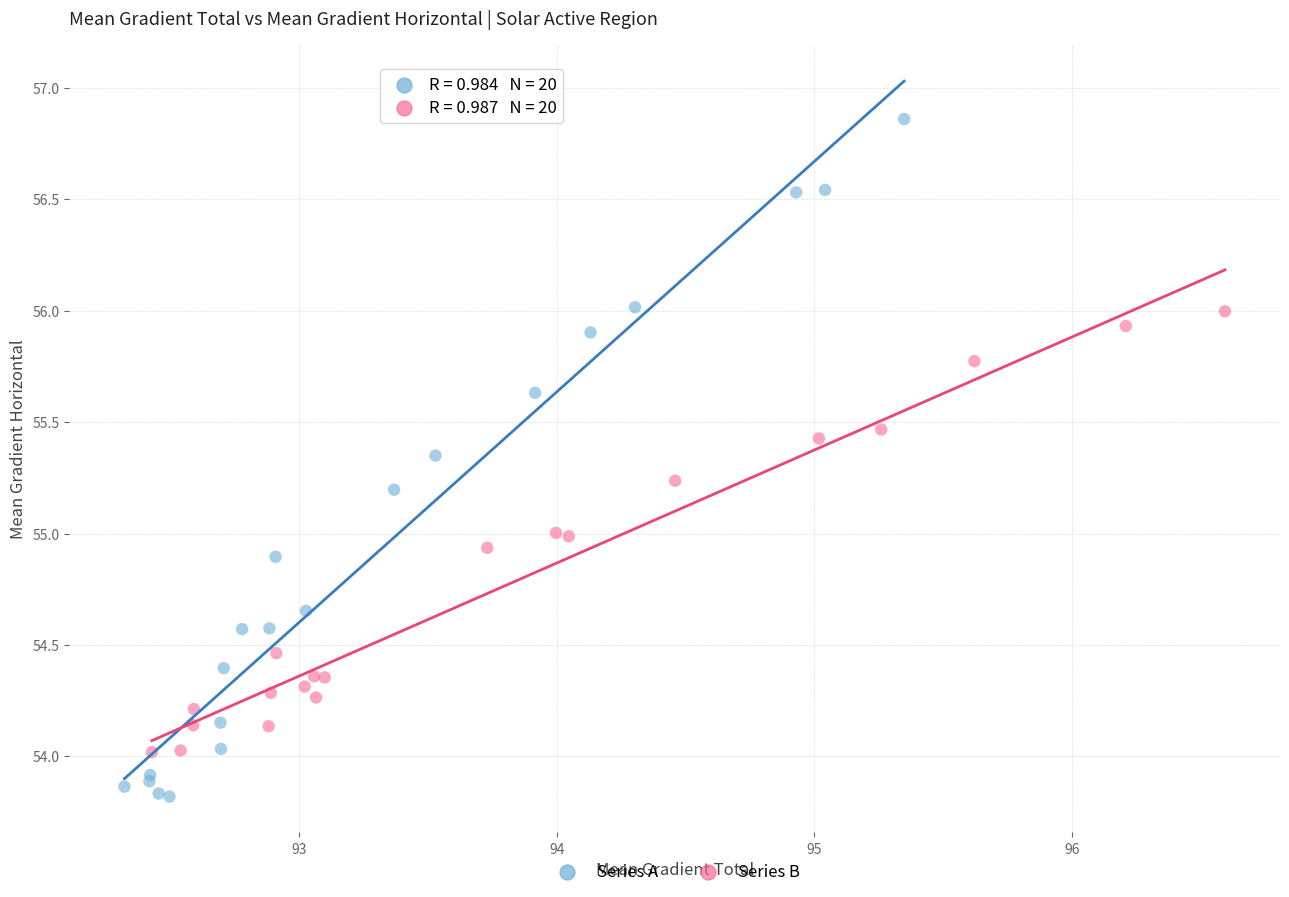

Which series has the widest spread of Y values?

Series A